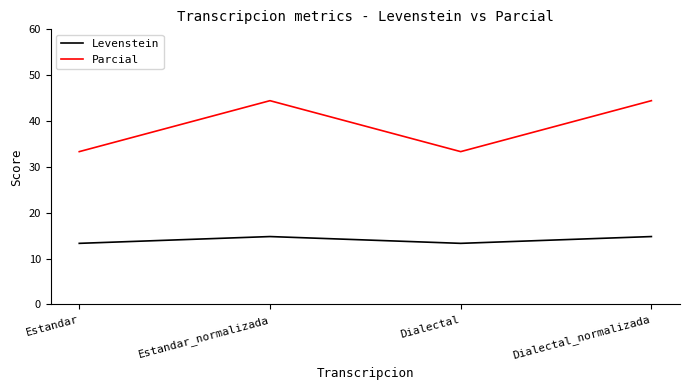

What is the sum of all Parcial values?

155.6